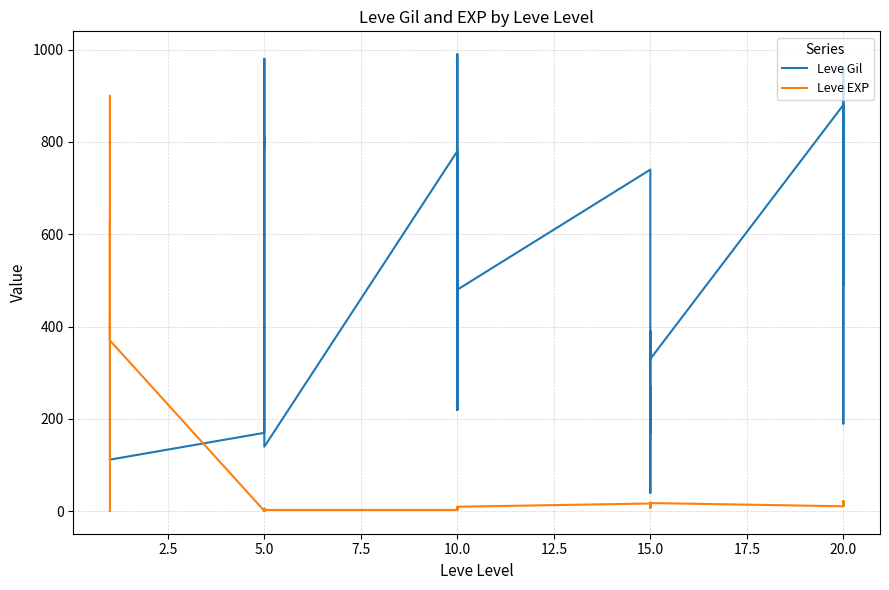

How many values in the Leve EXP series exceed 11?

14